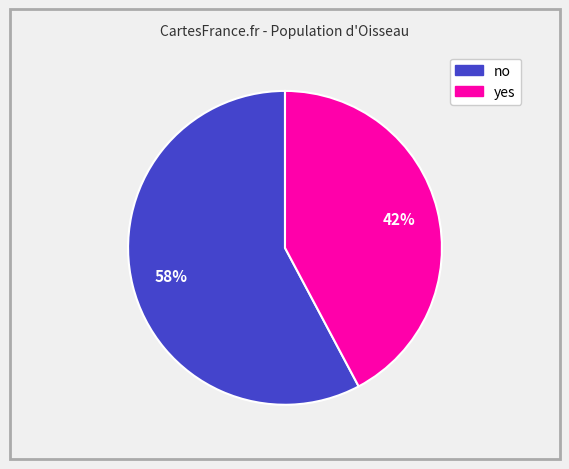

What is the ratio of the value at no to the value at yes?

1.4